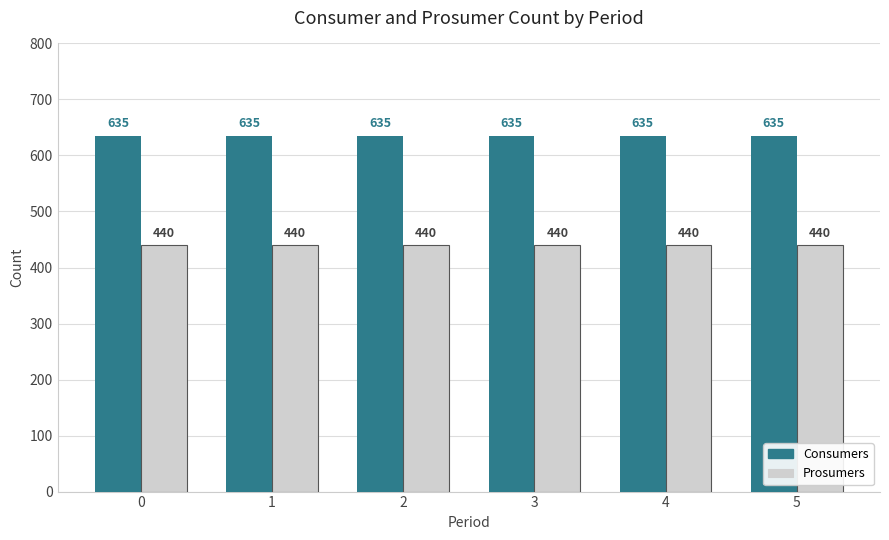

What is the difference between the highest and lowest values at 1?

195